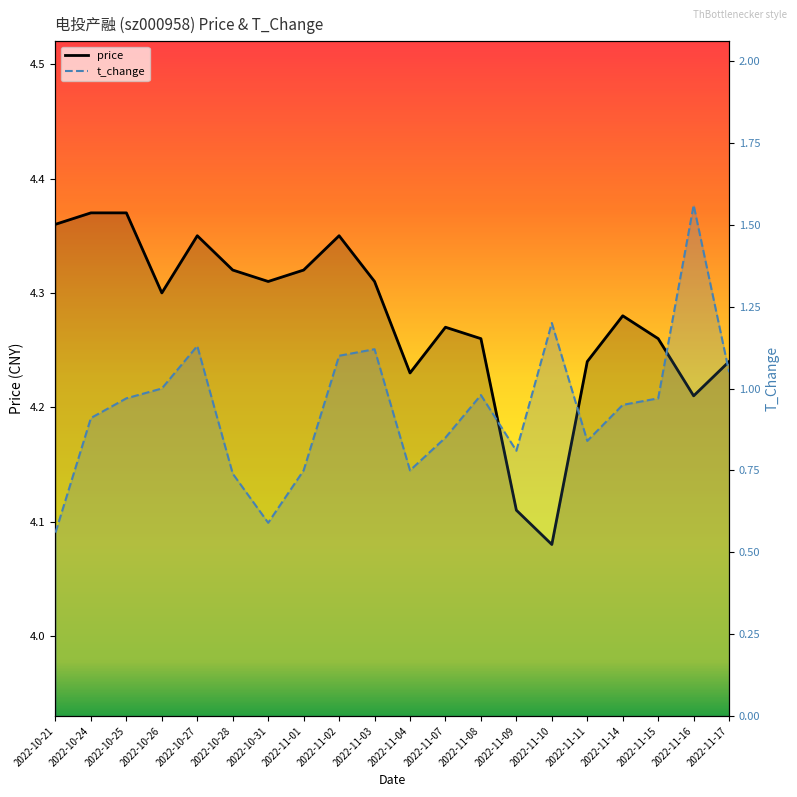

Is it true that price equals 1.5 at 2022-10-26?

False